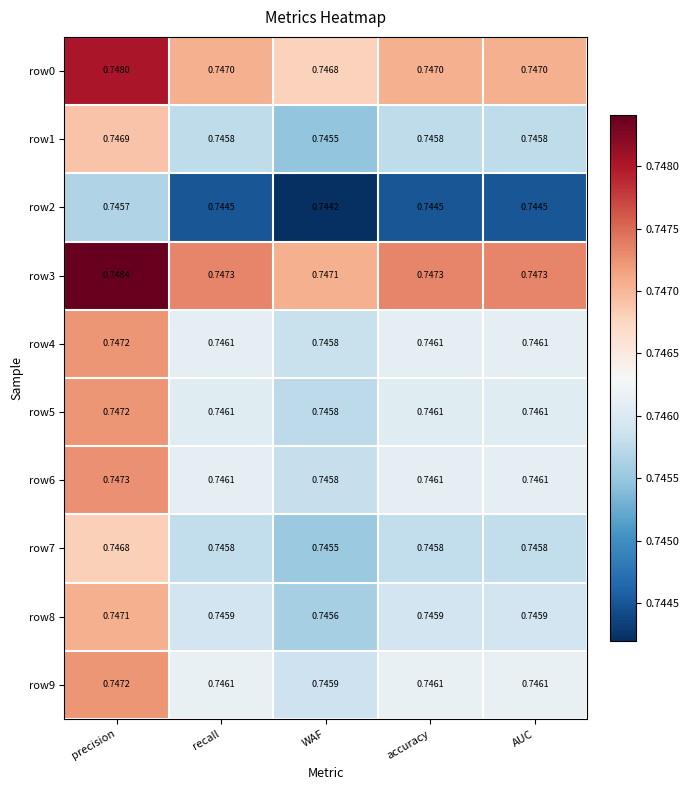

Which category has the highest value across all series?

precision